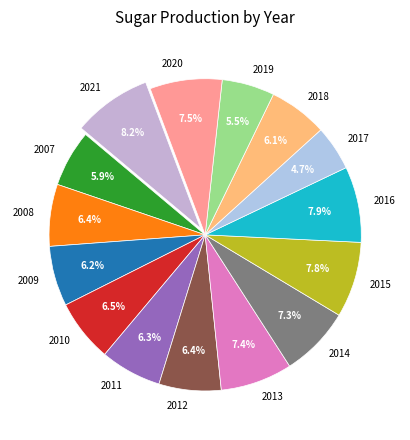

To the nearest percent, what is the combined percentage of 2008 and 2017?

11%